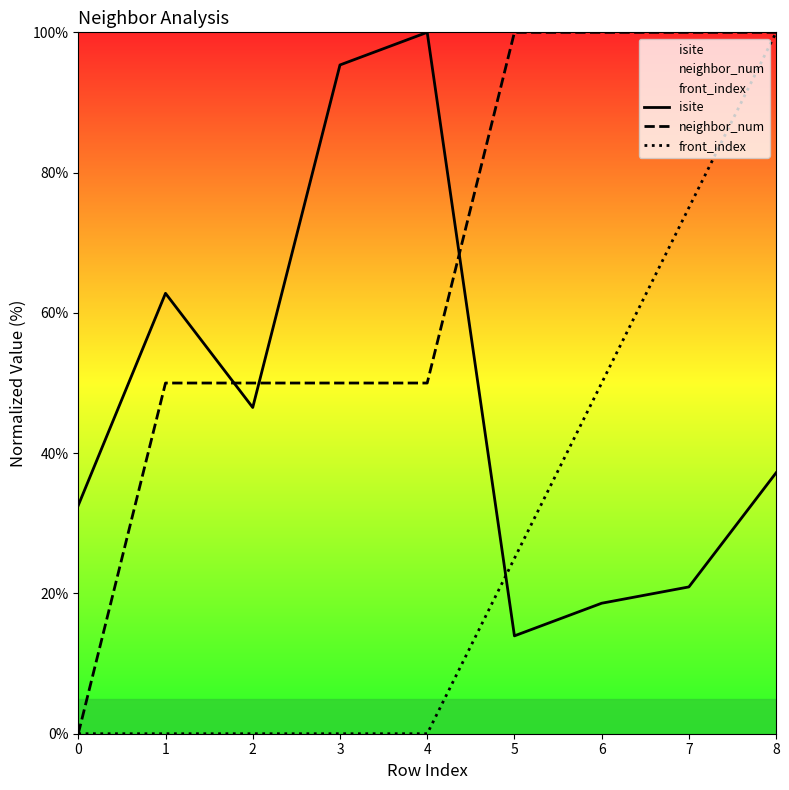

Reading left to right, list all the values displayed in this chart.

isite: 0=32.6	1=62.8	2=46.5	3=95.3	4=100.0	5=14.0	6=18.6	7=20.9	8=37.2
neighbor_num: 0=0.0	1=50.0	2=50.0	3=50.0	4=50.0	5=100.0	6=100.0	7=100.0	8=100.0
front_index: 0=0.0	1=0.0	2=0.0	3=0.0	4=0.0	5=25.0	6=50.0	7=75.0	8=100.0